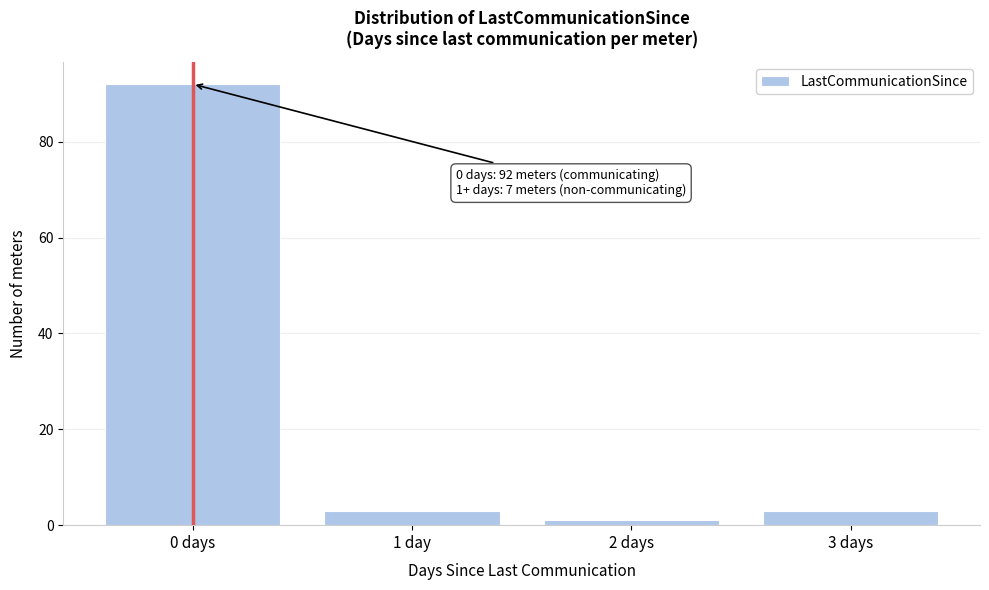

Reading left to right, what are all the values shown in this chart?

92	3	1	3